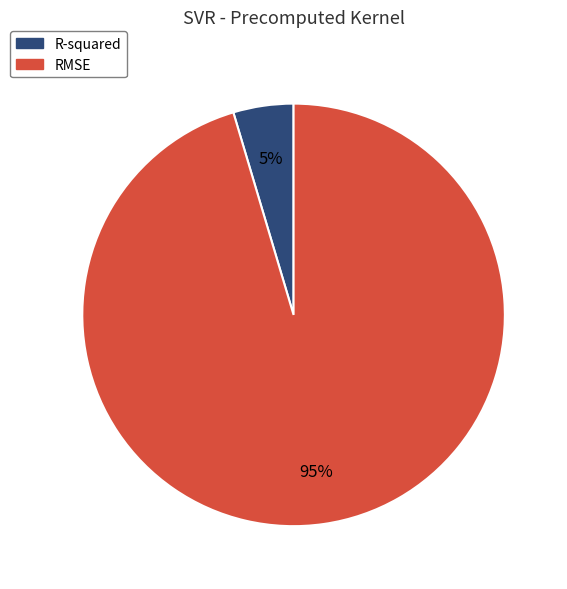

Which slice is the smallest?

R-squared